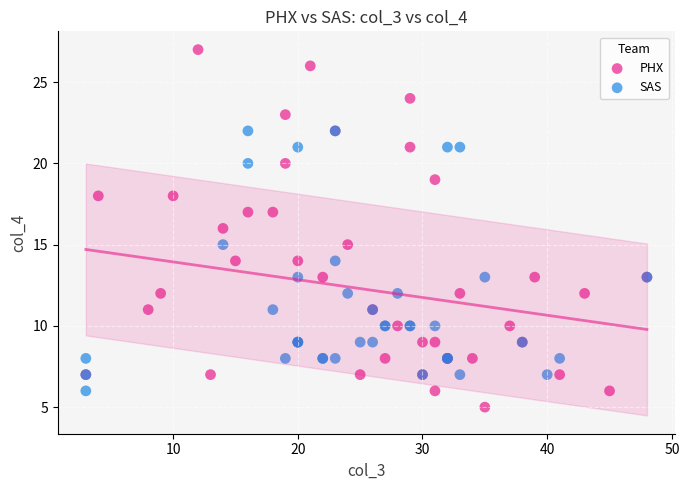

What are all the series names shown in the legend?

PHX, SAS